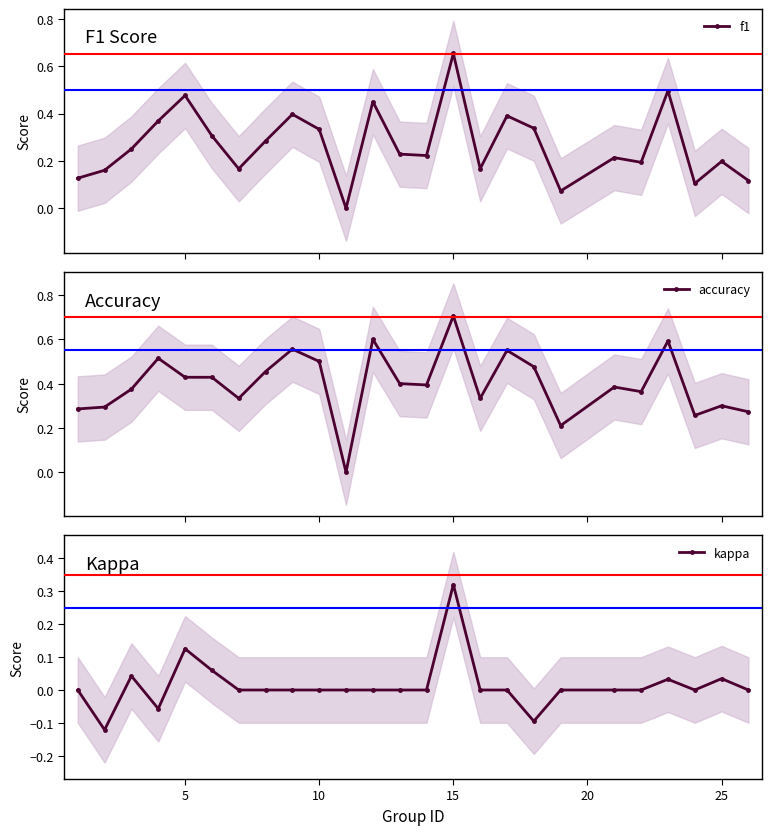

At which label does kappa reach its peak?

15